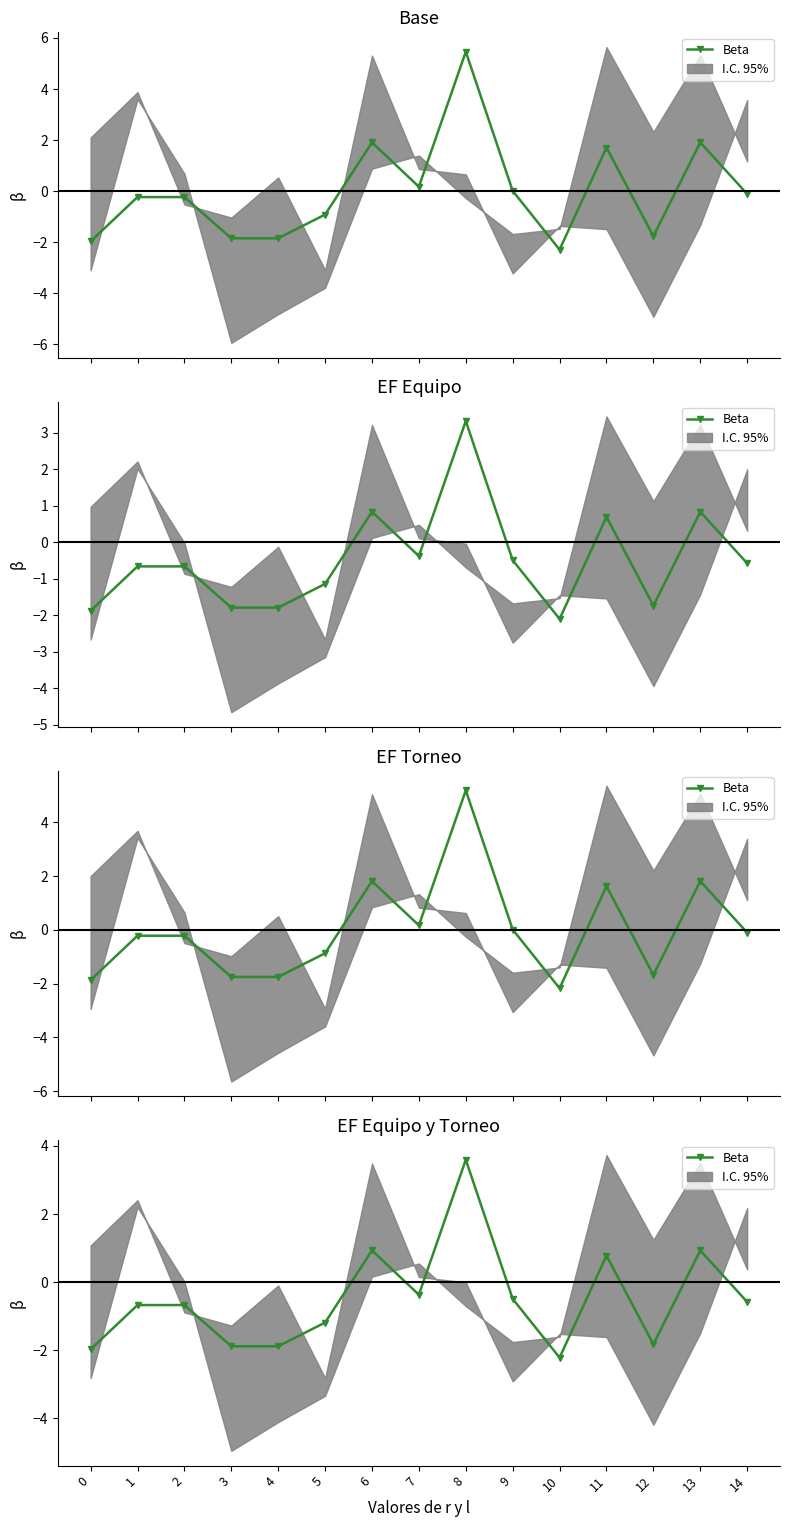

How many positive values are there?

4